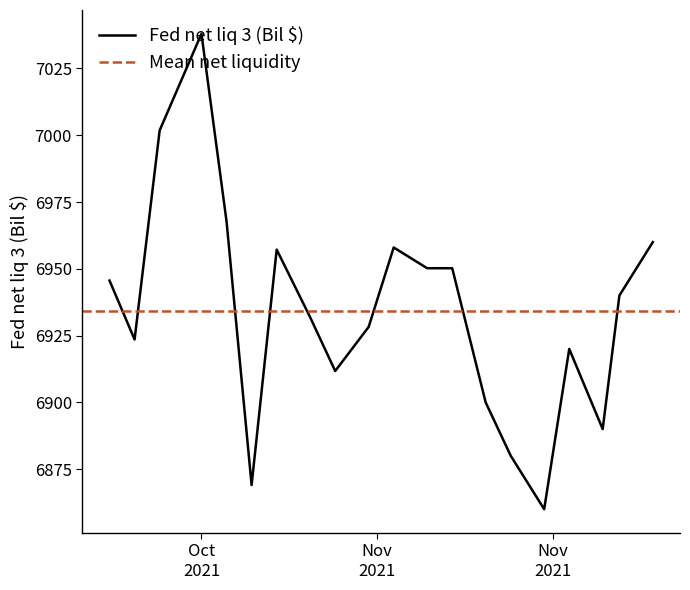

How many points are lower than both their immediate neighbors (excluding endpoints)?

5